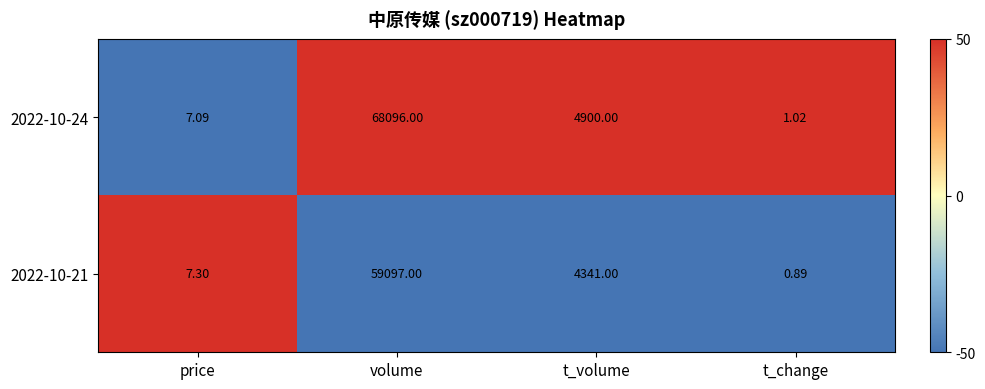

Where is 2022-10-24 nearest to the value 34048?

t_volume